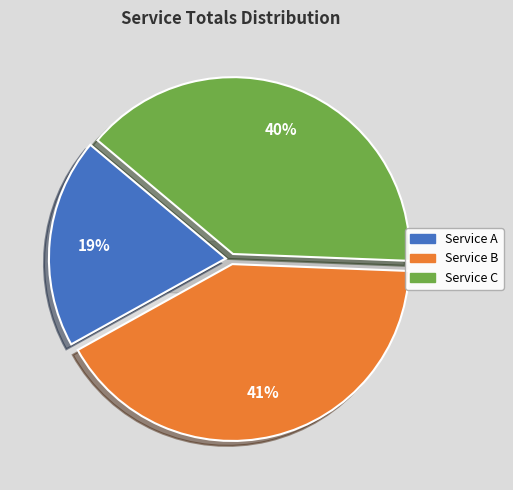

Which category has the biggest portion of the pie?

Service B